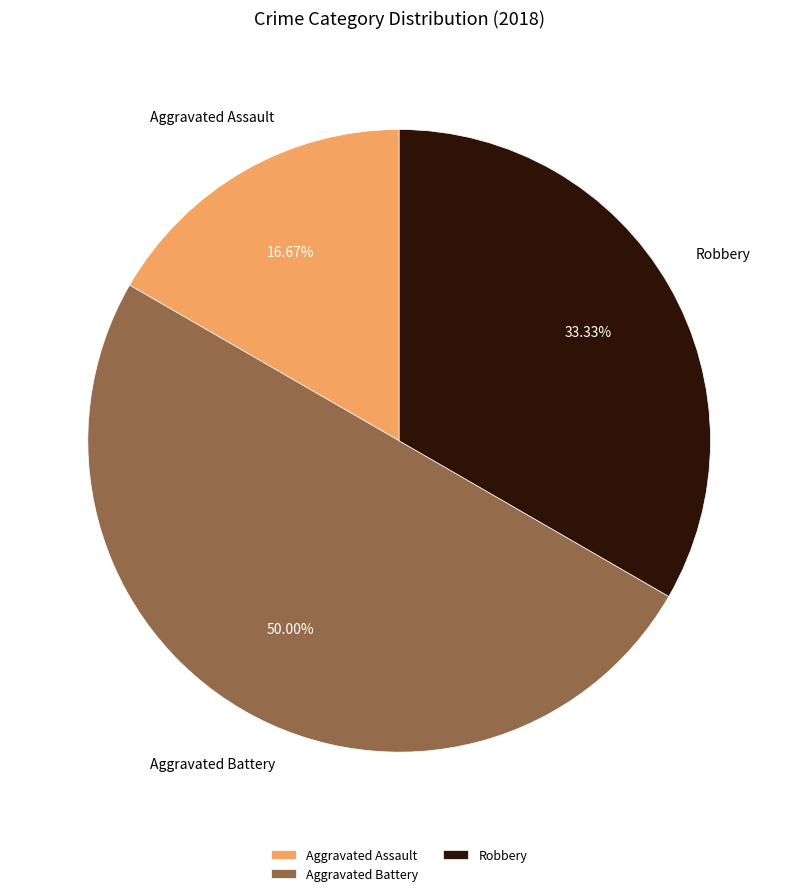

To the nearest percent, what is the combined percentage of Robbery and Aggravated Assault?

50%